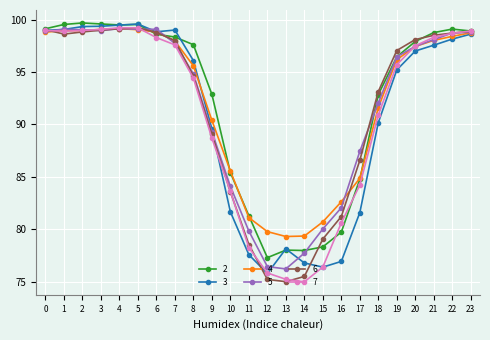

What is the spread (max minus min) of values at 8?

3.2